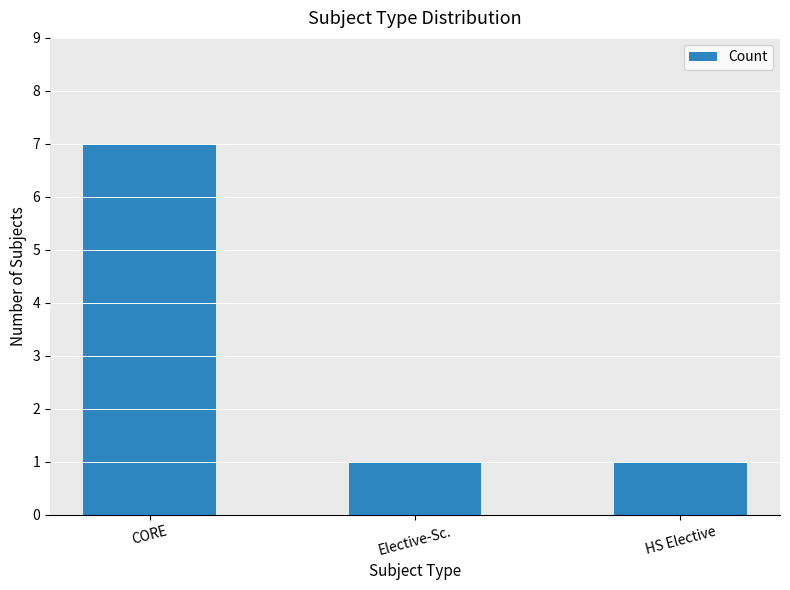

Which category has the highest value across all series?

CORE